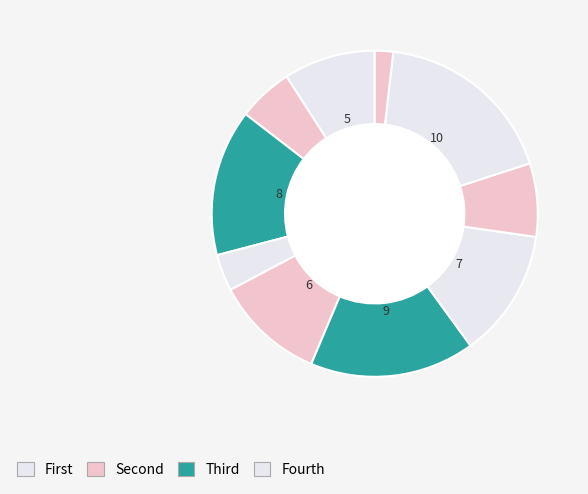

How many slices are in this pie chart?

10